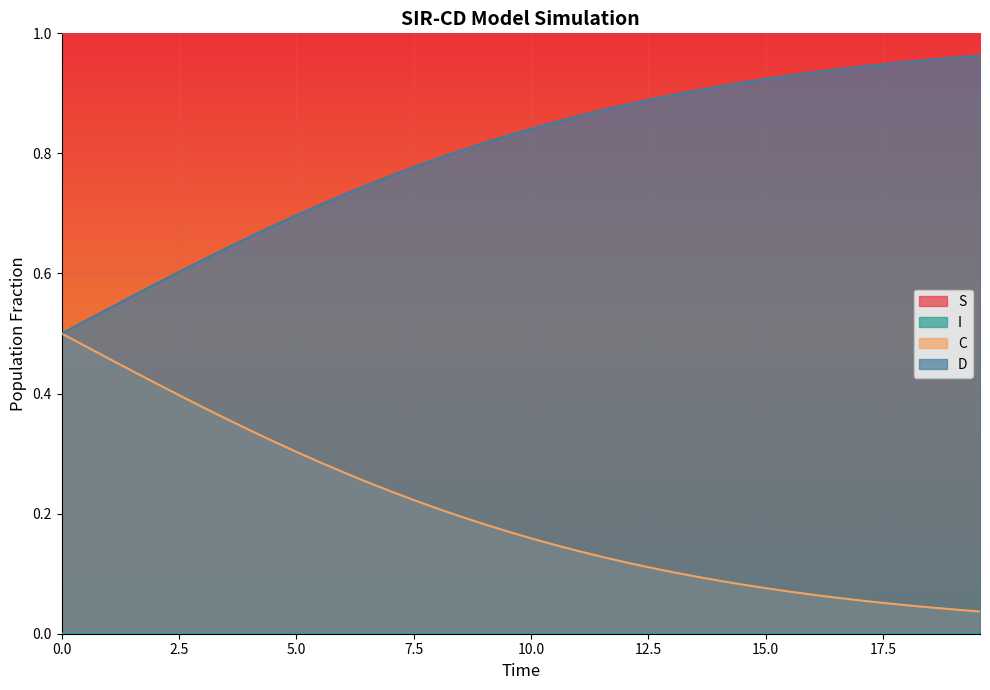

True or false: D and S intersect in this chart.

False